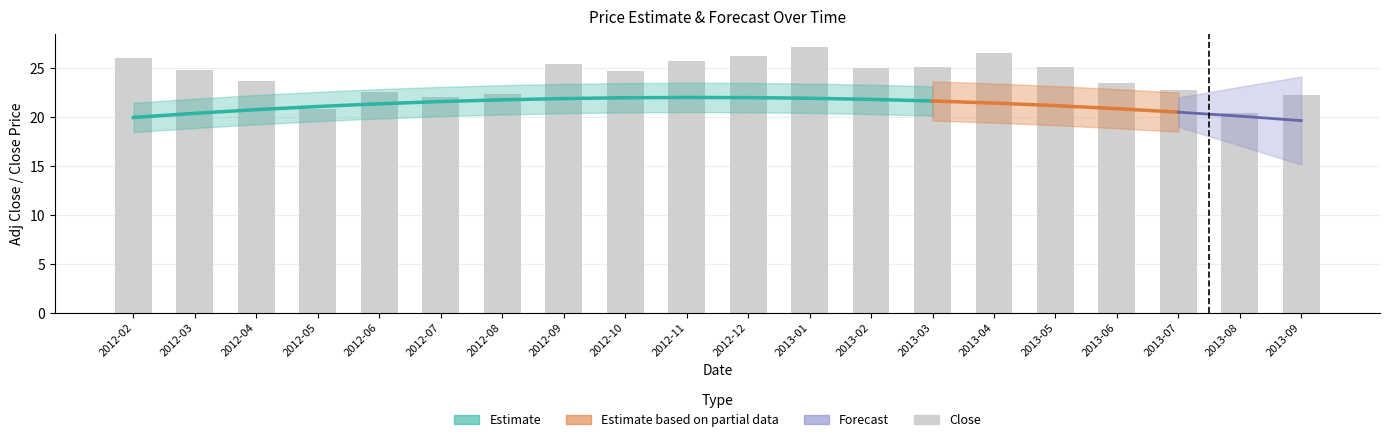

Is it true that the value at 2013-05 is 25.1?

True